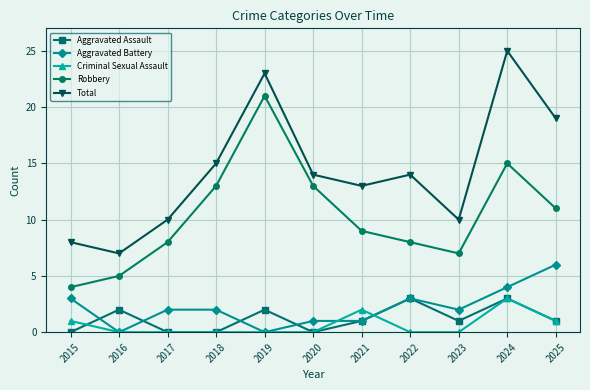

What is the value of the Total point at the 11th from the left?

19